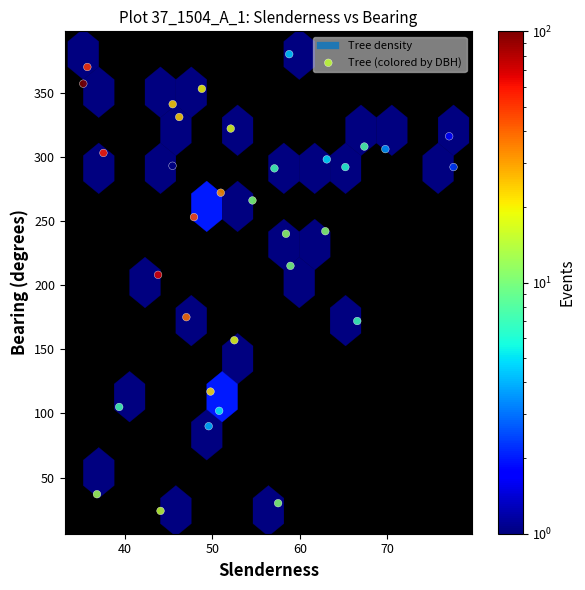

What is the range of Y values (max minus min)?

356